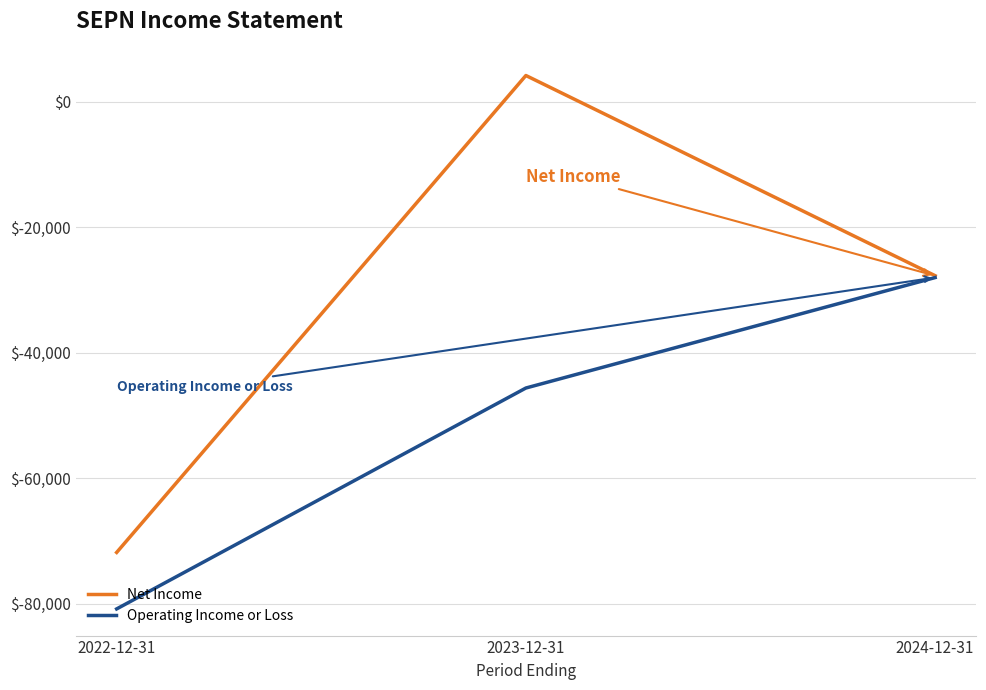

Where does the Operating Income or Loss series first go above -45600?

2024-12-31